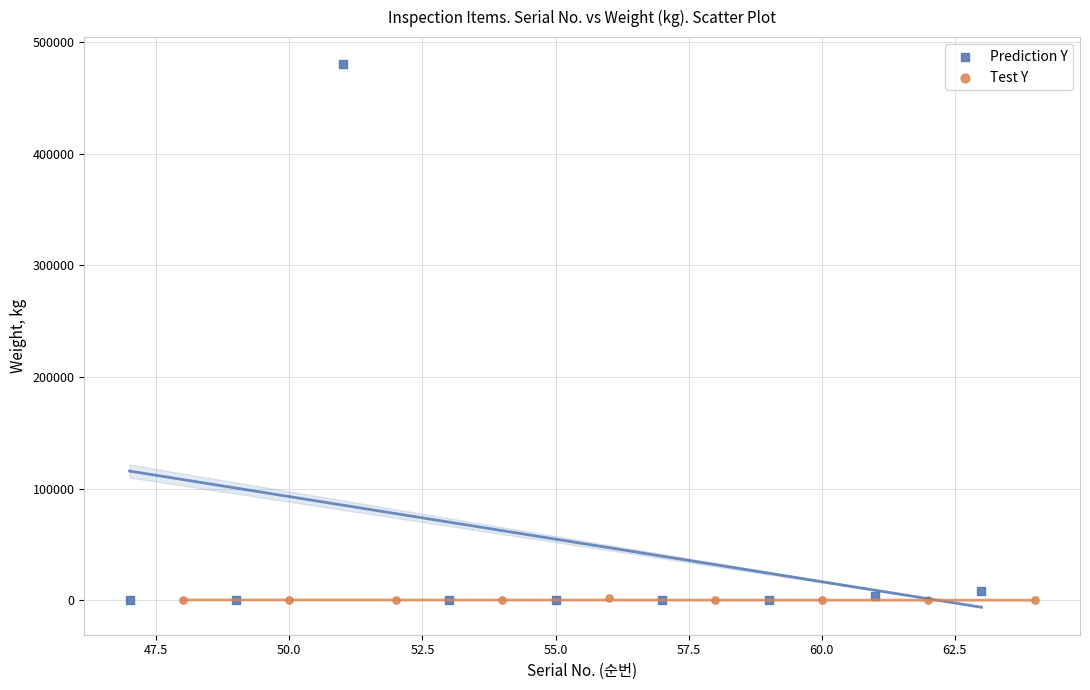

Which series has the widest spread of Y values?

Prediction Y